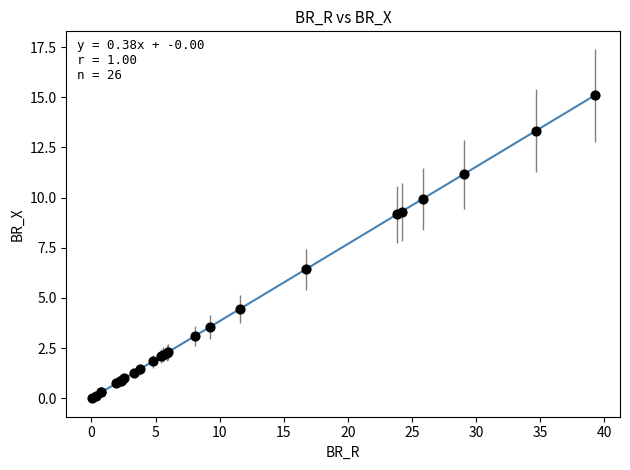

What Y value in the scatter plot is closest to 7?

6.4